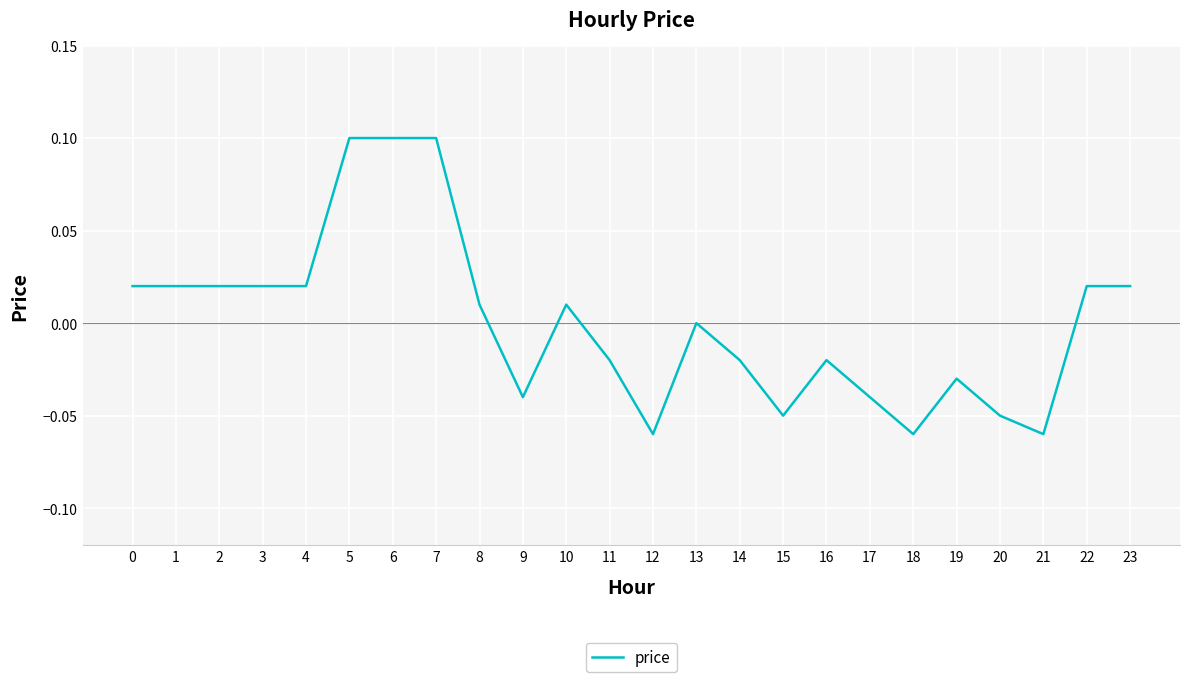

At which label is the value closest to 0?

13